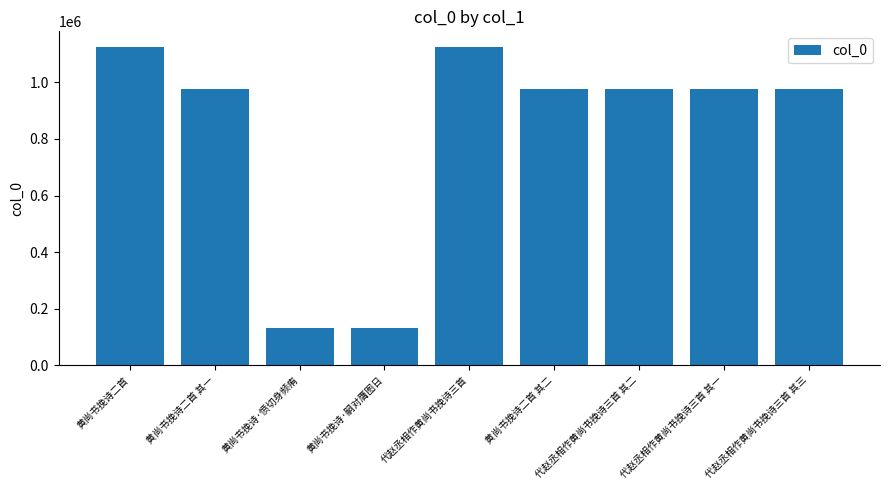

How many series are shown in this chart?

1